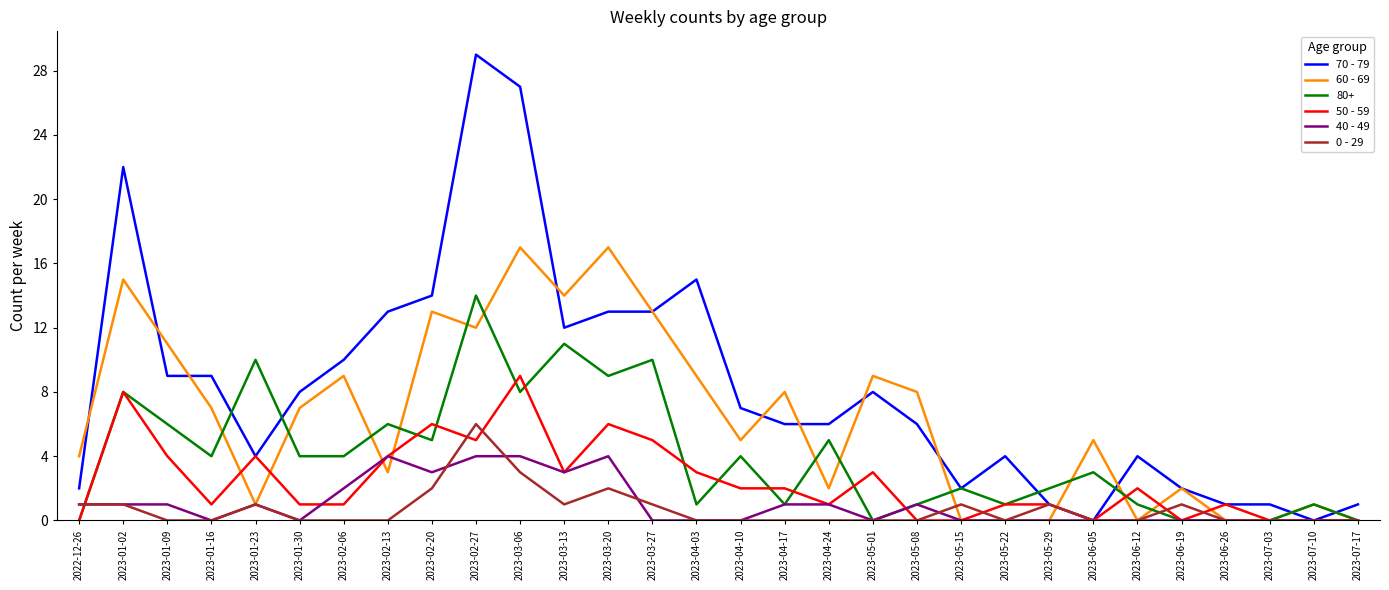

What position from the left is 2023-05-08?

20